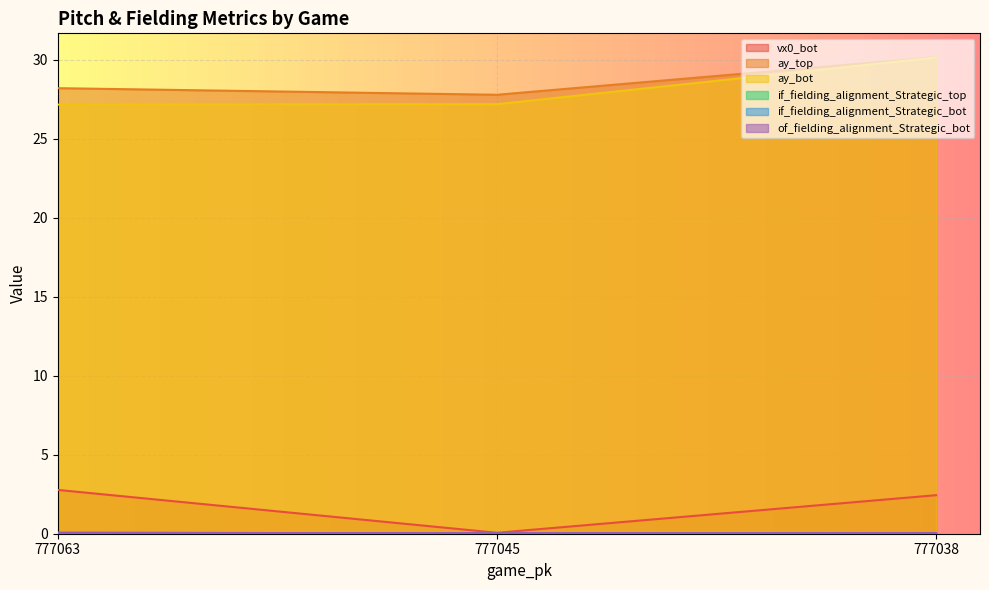

List the series in order of their peak value, highest first.

ay_top, ay_bot, vx0_bot, if_fielding_alignment_Strategic_bot, of_fielding_alignment_Strategic_bot, if_fielding_alignment_Strategic_top